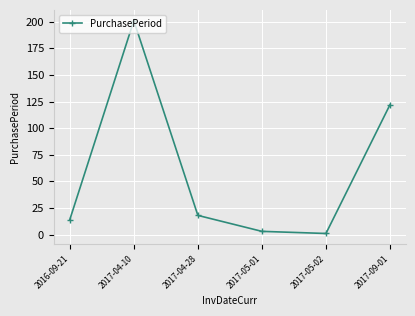

Which has a higher value, 2017-05-02 or 2017-09-01?

2017-09-01